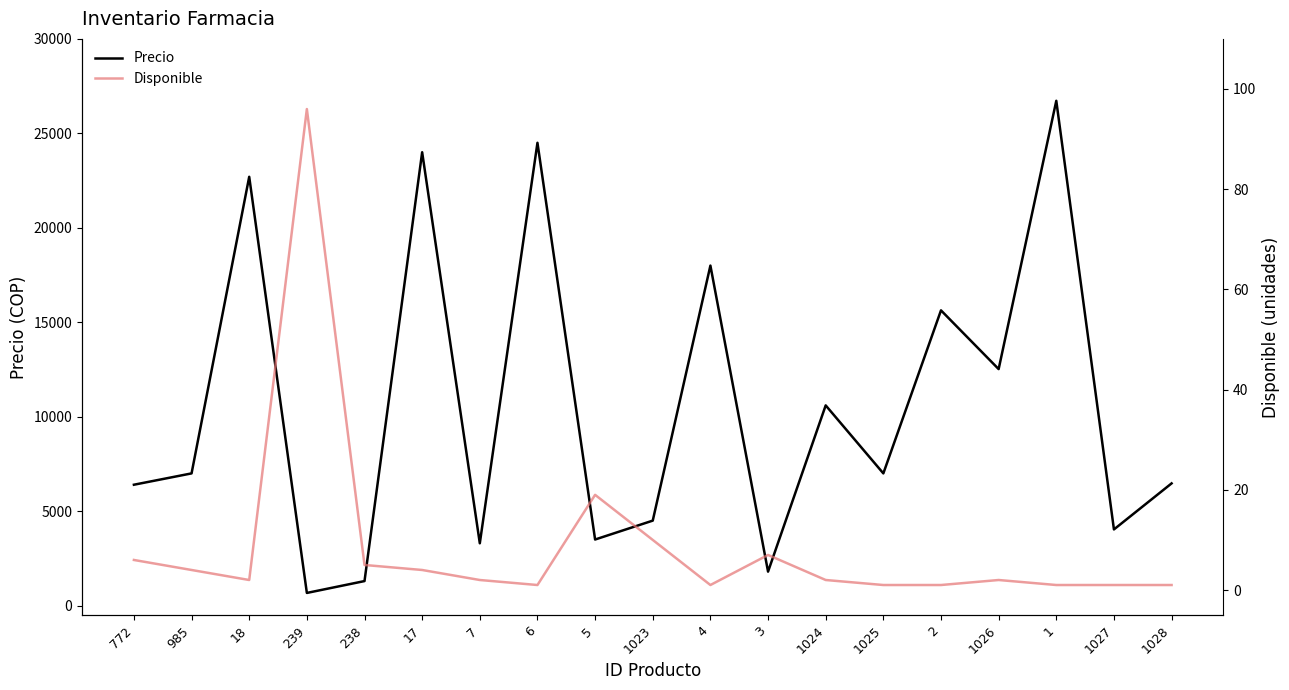

What is the approximate value of Disponible at 239?

96